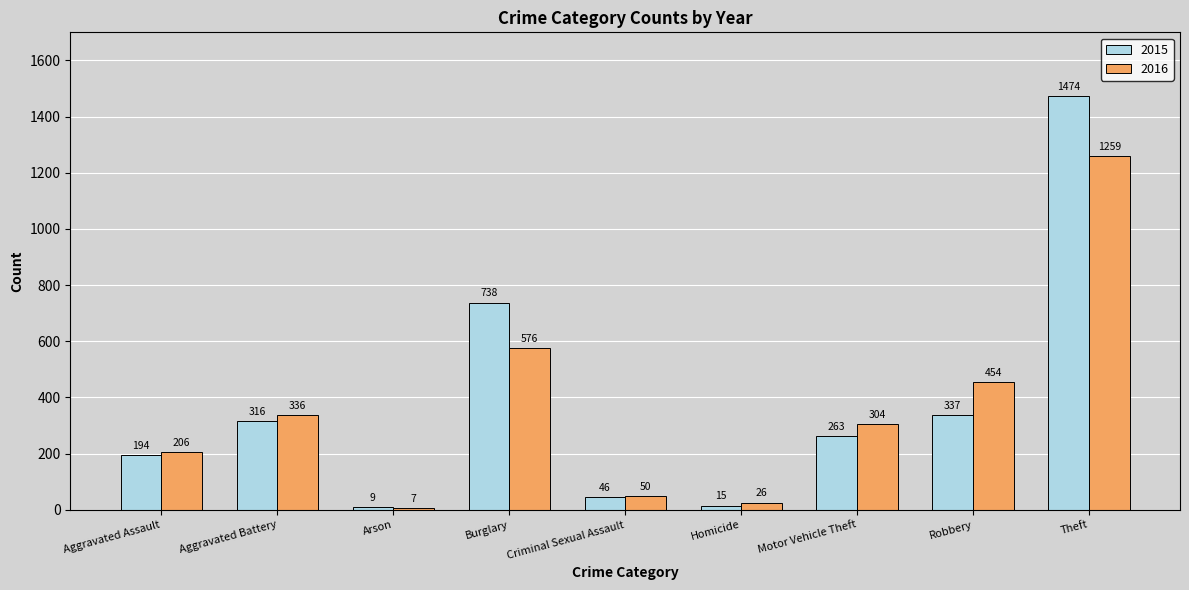

Reading left to right, list all the values displayed in this chart.

2015: 194	316	9	738	46	15	263	337	1474
2016: 206	336	7	576	50	26	304	454	1259